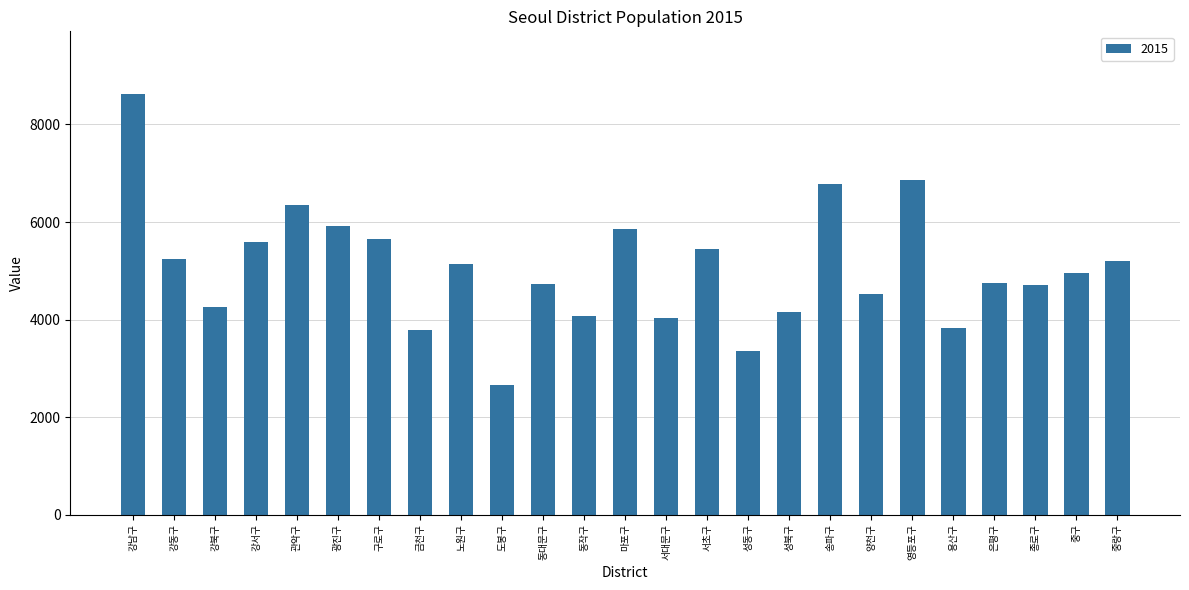

What is the label of the 5th bar from the left?

관악구